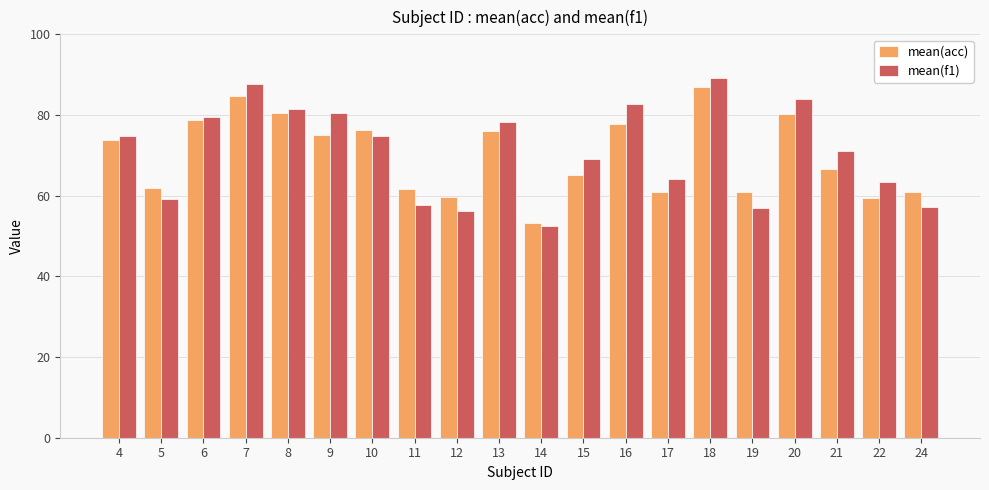

List the series in order of their overall mean, lowest first.

mean(acc), mean(f1)